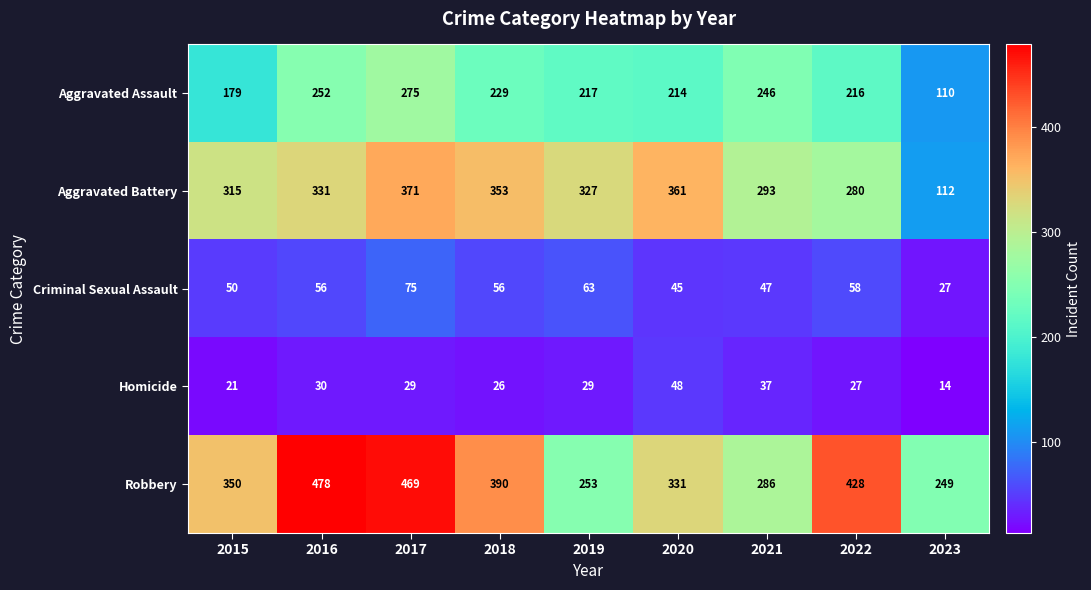

What is the sum of the Homicide values at 2023 and 2017?

43